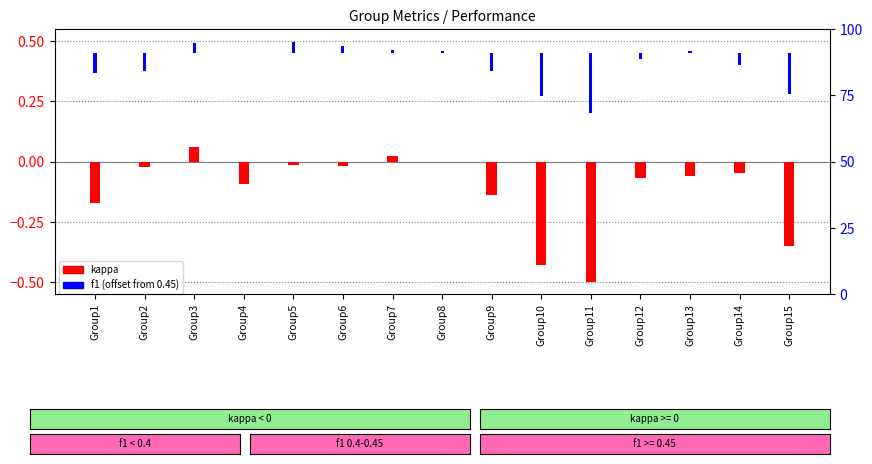

What is the value of the kappa bar at the 11th from the left?

-0.5